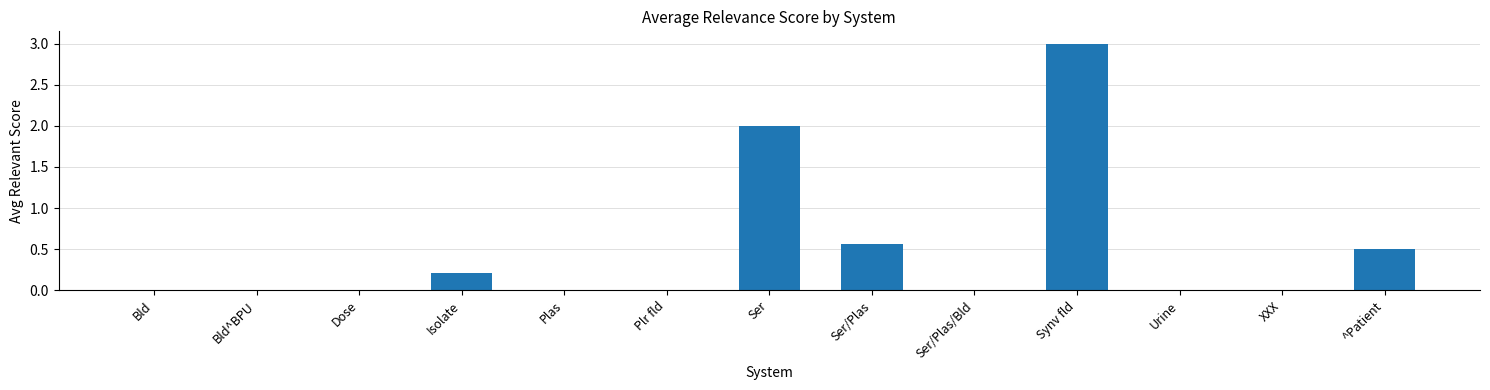

What is the sum of the values at Bld^BPU and Isolate?

0.2